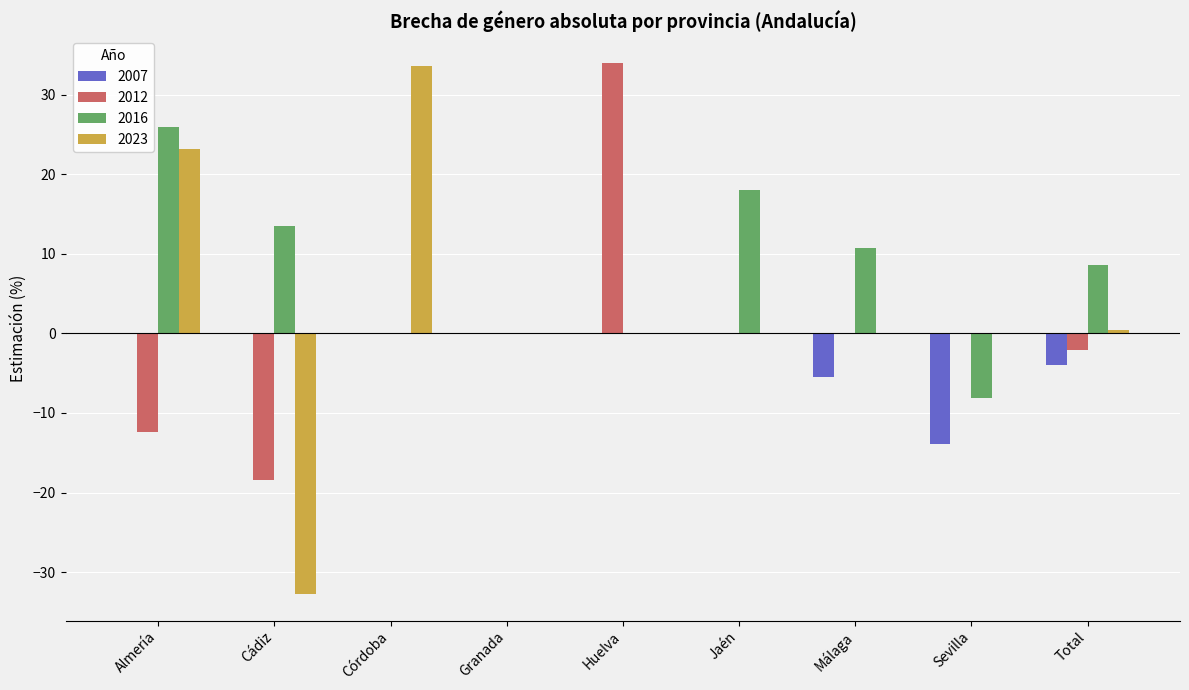

Which series changed the most between Cádiz and Huelva?

2012